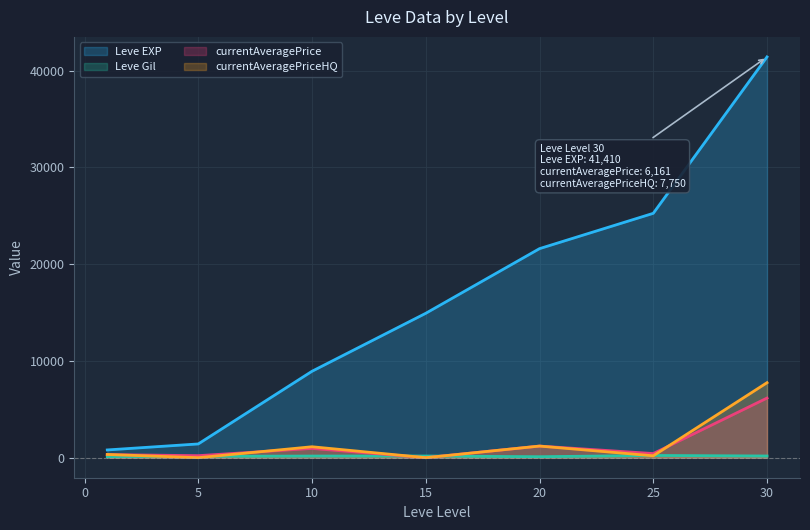

Which series has the widest spread of values?

Leve EXP